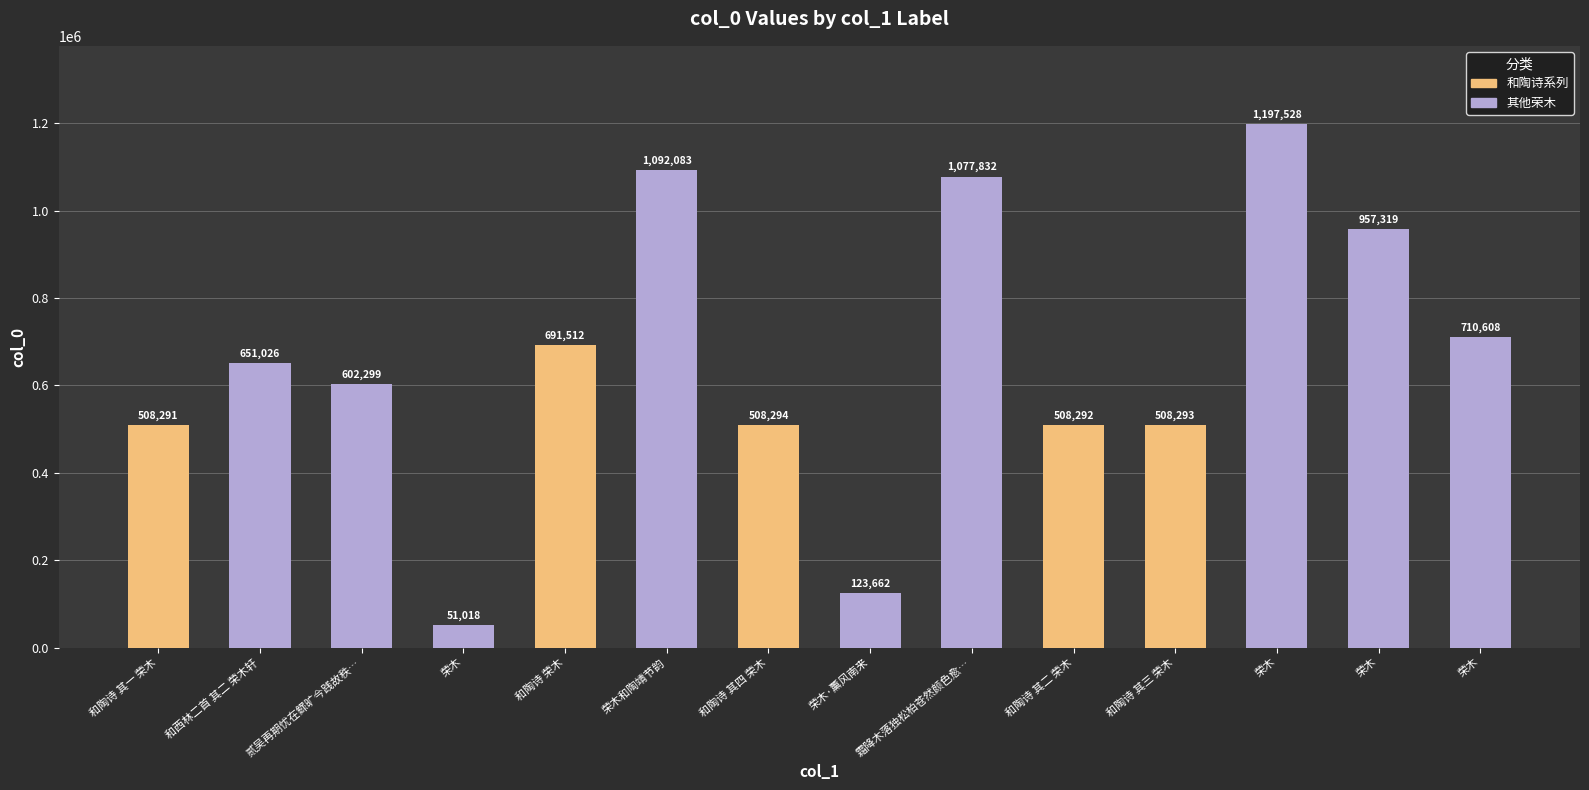

Reading left to right, list all the values displayed in this chart.

和陶诗 其一 荣木=508291	和西林二首 其二 荣木轩=651026	贰吴再期忧在鳏旷今践故秩…=602299	荣木=51018	和陶诗 荣木=691512	荣木和陶靖节韵=1092083	和陶诗 其四 荣木=508294	荣木·薰风南来=123662	霜降木落独松柏苍然颜色愈…=1077832	和陶诗 其二 荣木=508292	和陶诗 其三 荣木=508293	荣木=1197528	荣木=957319	荣木=710608